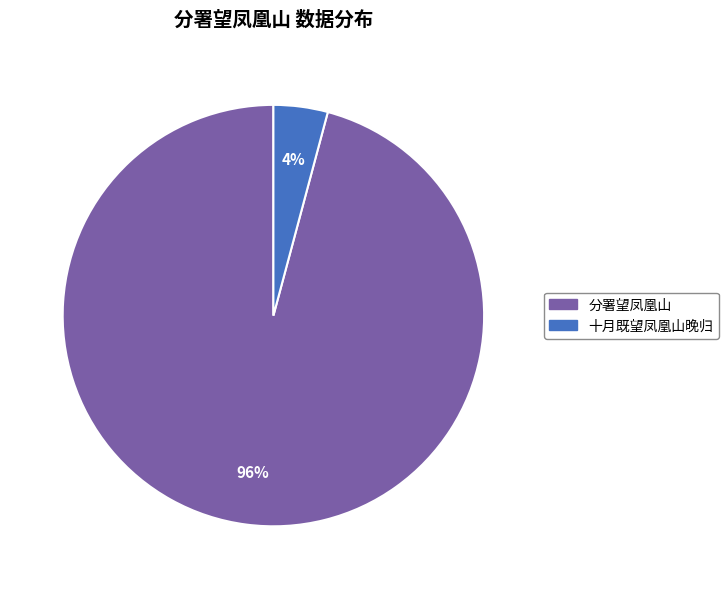

Count the number of slices in the pie.

2